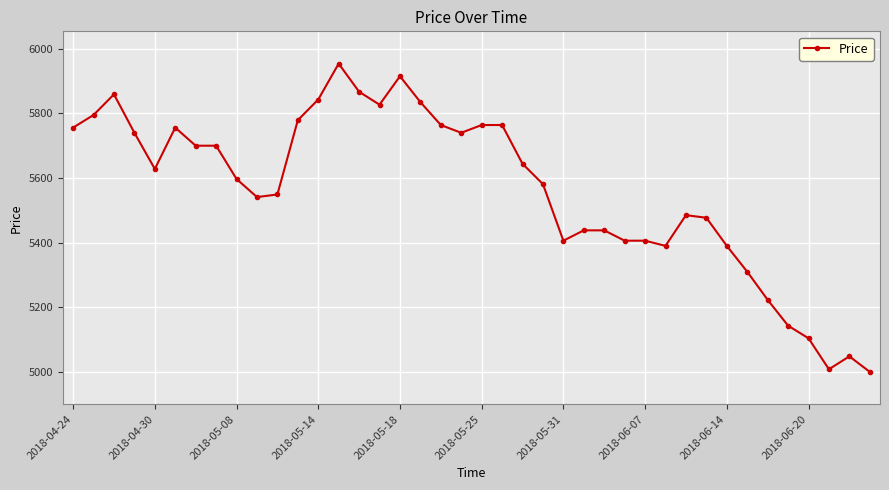

What is the sum of all values?

222570